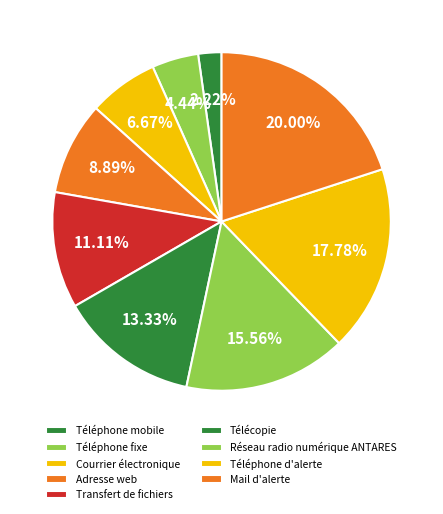

To the nearest percent, what portion does Télécopie represent?

13%